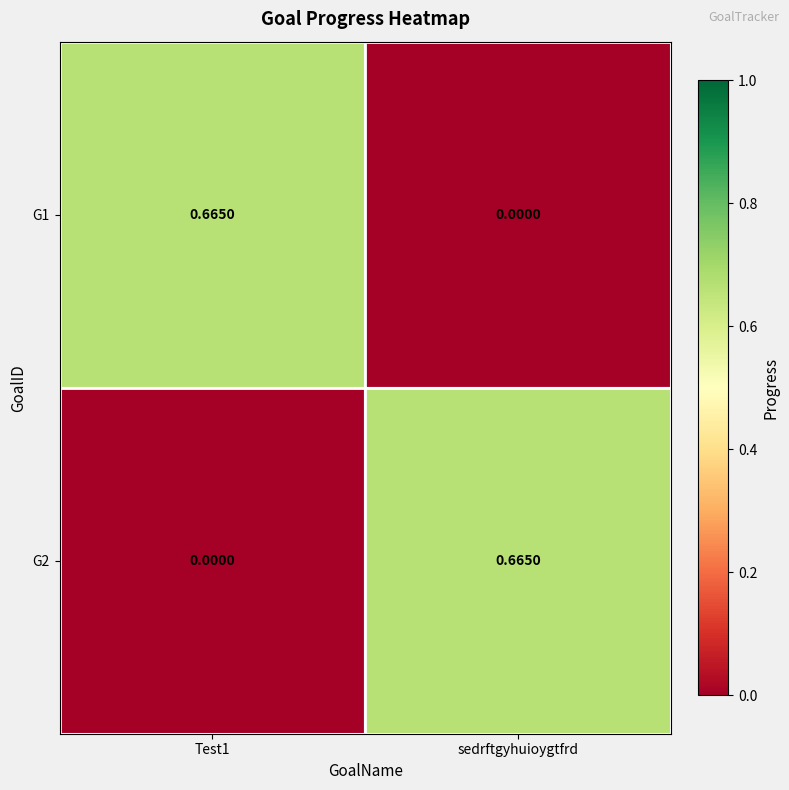

Is the value of G2 at sedrftgyhuioygtfrd greater than the value of G1 at sedrftgyhuioygtfrd?

Yes